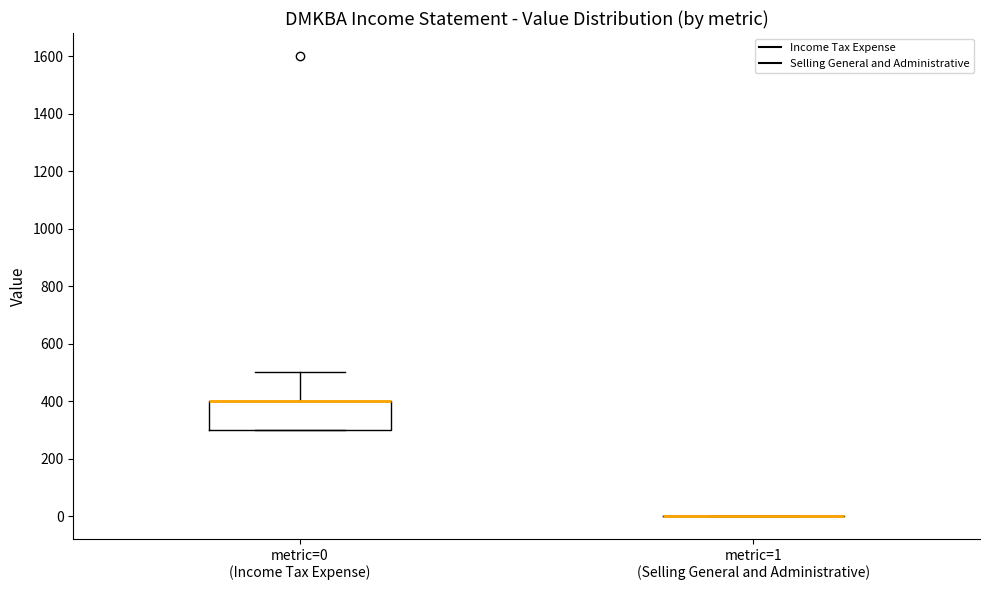

Reading left to right, read every box against the y-axis: the position of its median line, the range the box covers, and the ends of its whiskers. The values are not printed on the chart, so give them approximately, as read against the axis.

metric=0 (Income Tax Expense): median 400 (drawn on the box's upper edge), box 300 to 400, whiskers 300 to 500
metric=1 (Selling General and Administrative): box collapsed to a line at 0, whiskers 0 to 0